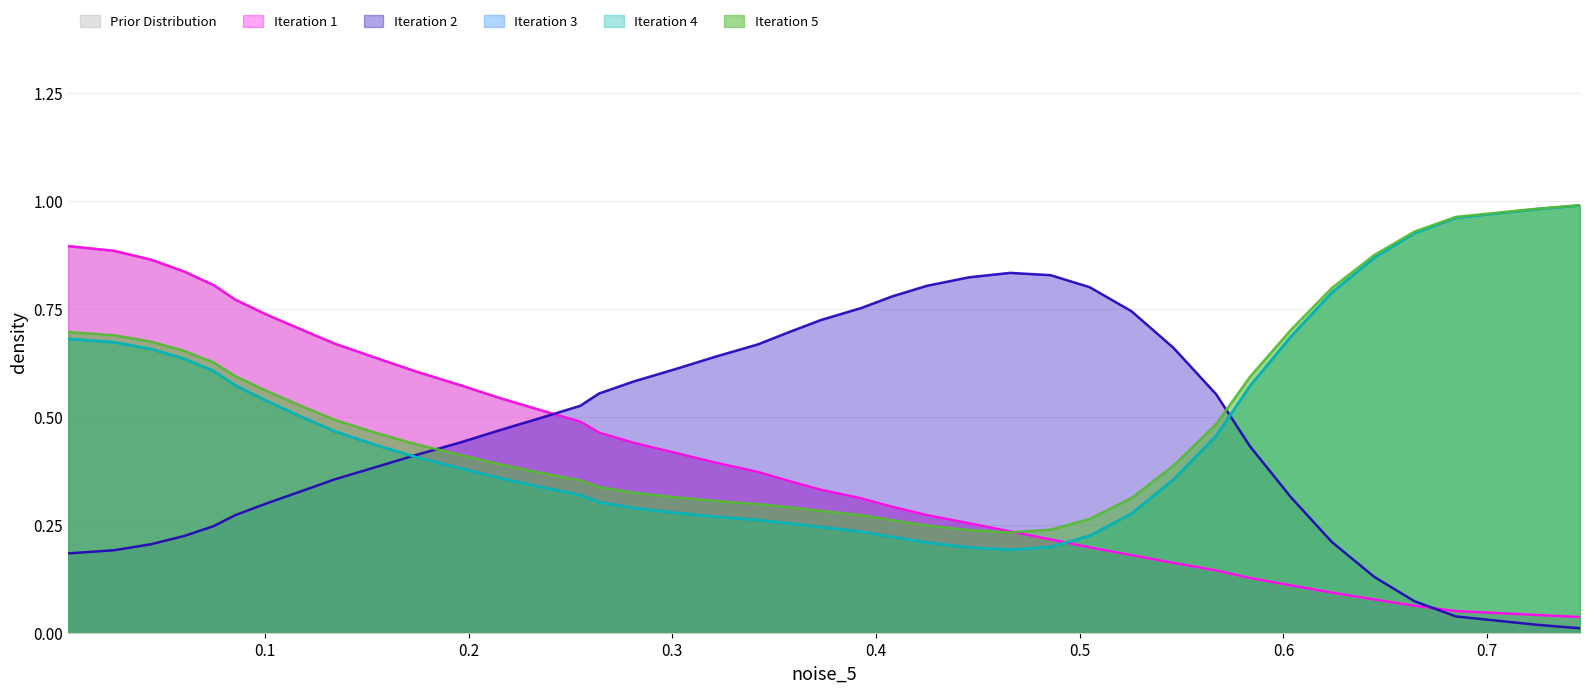

True or false: 15_T has a value of 0.8 at 15.

False